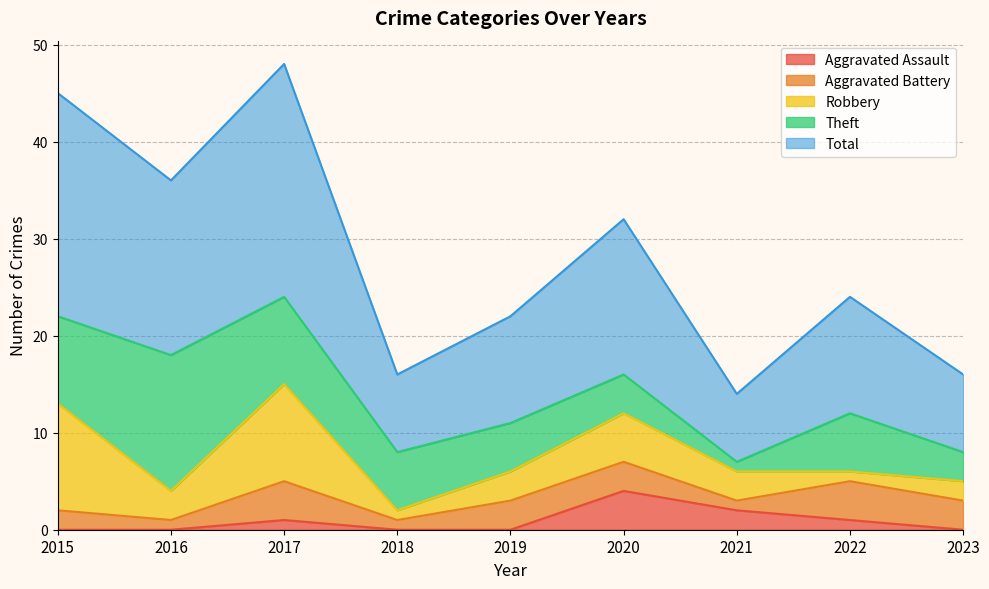

Which has a higher value, 2017 or 2021?

2021